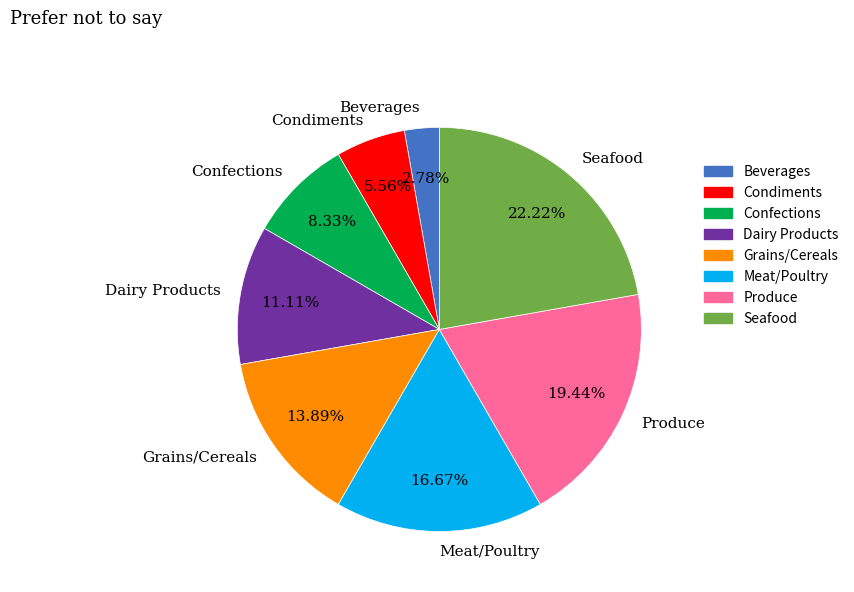

What percentage is the Seafood slice, to the nearest percent?

22%